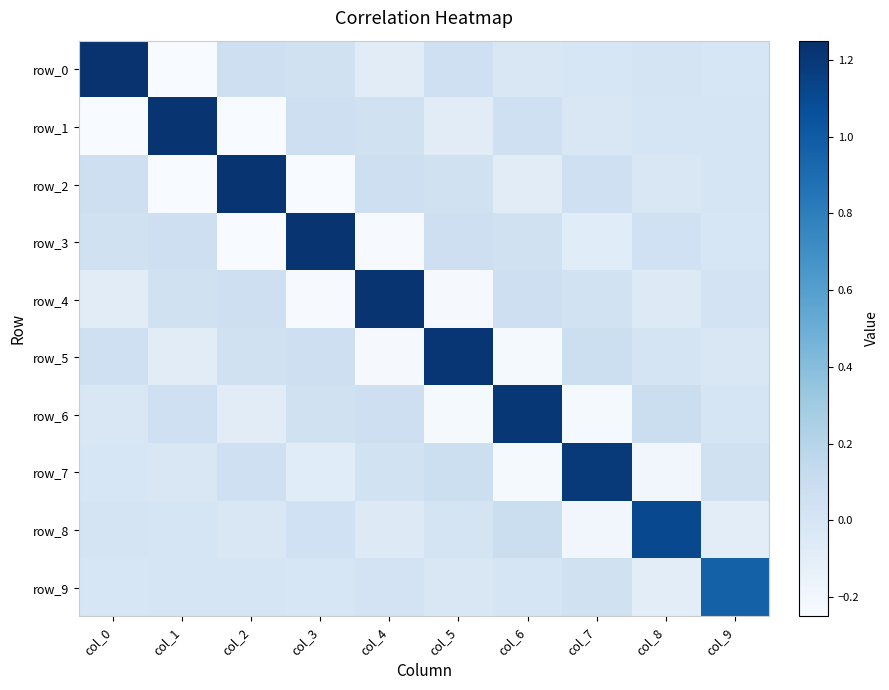

Which series has the widest spread of values?

row_0